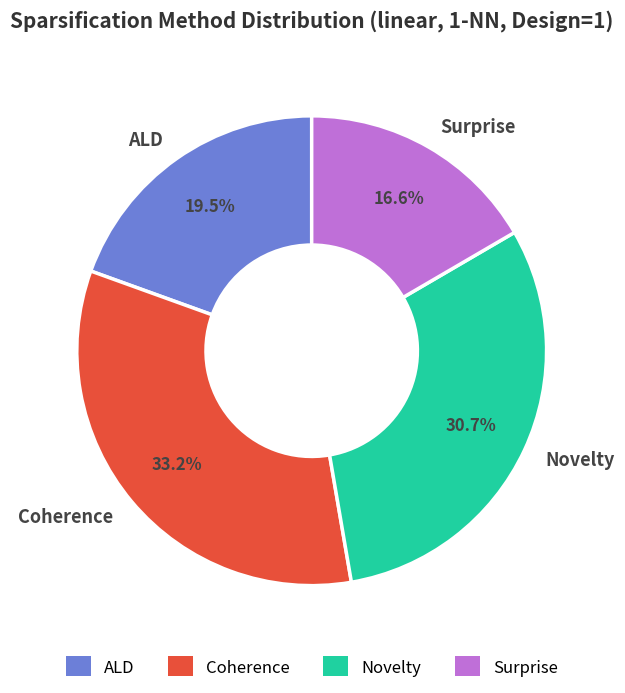

Does Surprise account for over 50% of the chart?

No